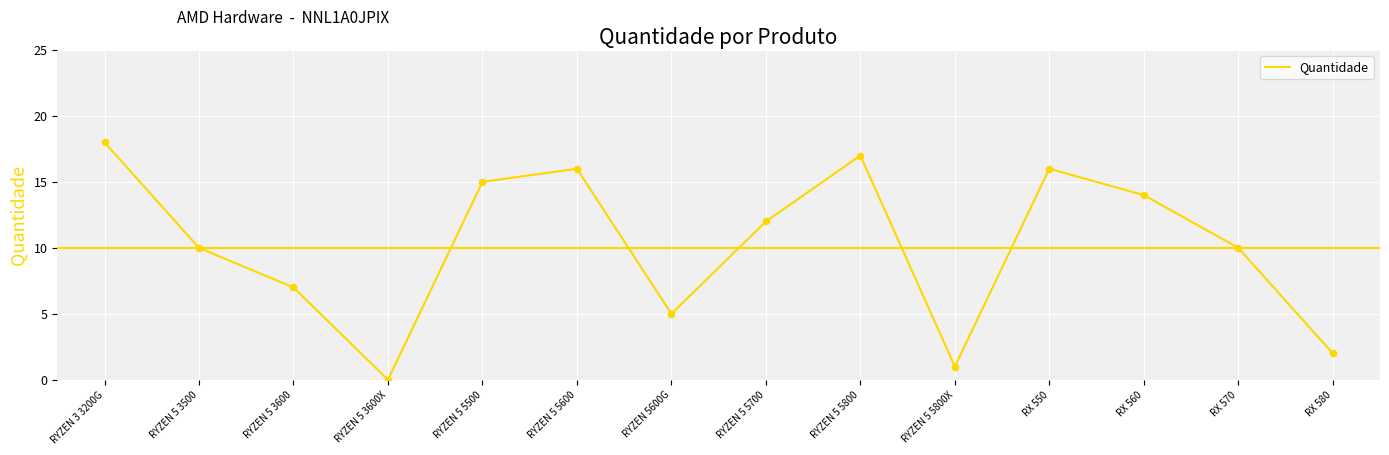

Between RYZEN 5600G and RX 560, which is larger?

RX 560